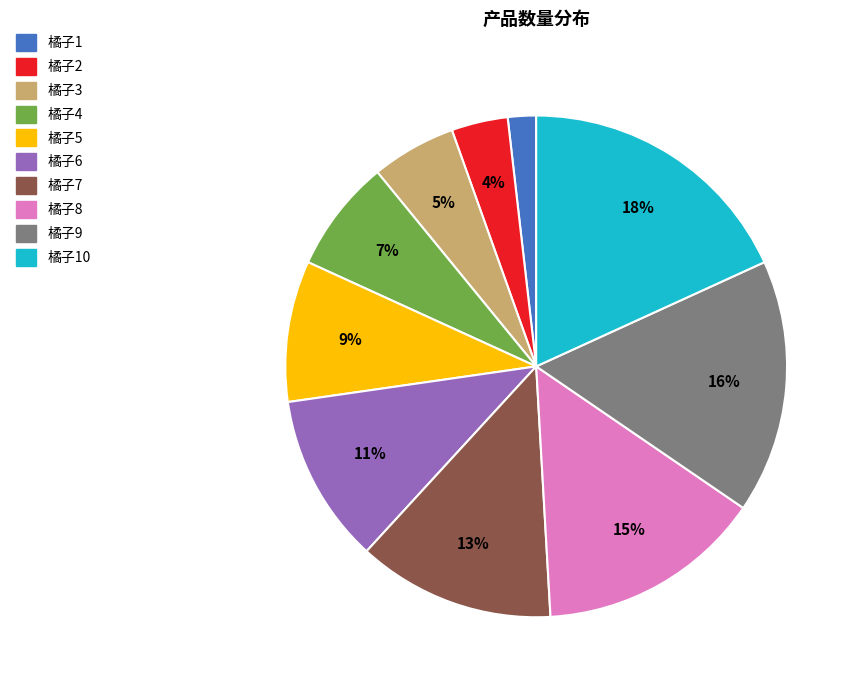

Is there a majority slice in this chart?

No